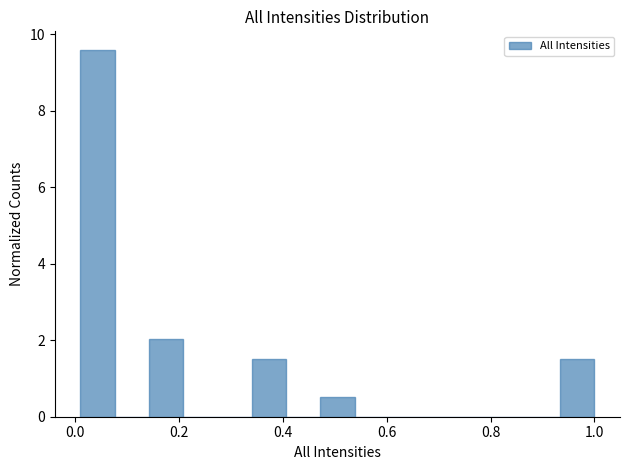

Read against the x-axis, roughly where is the centre of the tallest bar?

0.04